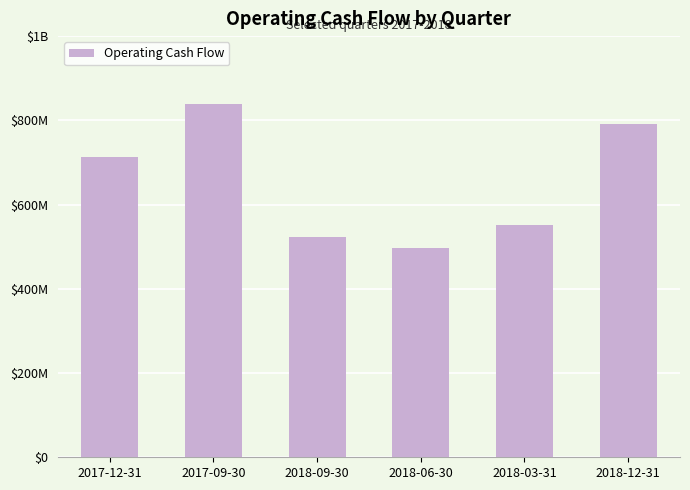

At which label is the value closest to 668205600?

2017-12-31